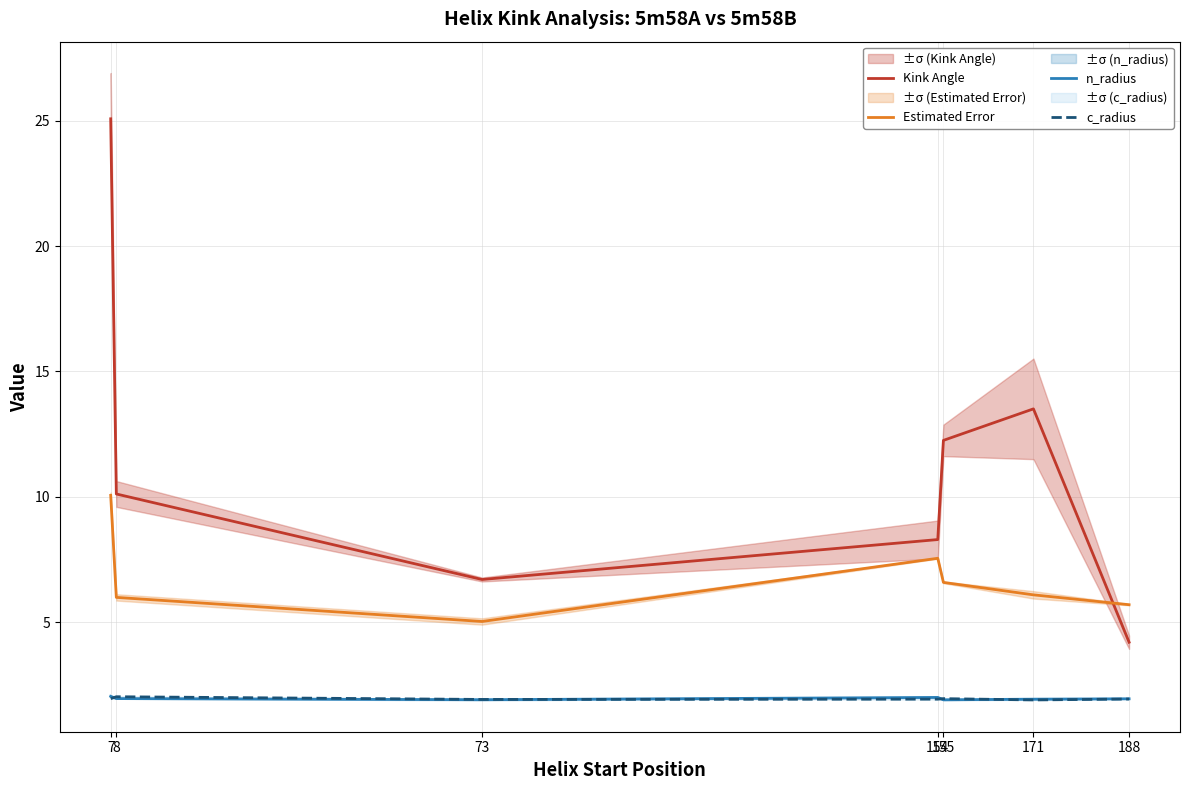

Which series has the largest total across all categories?

Kink Angle